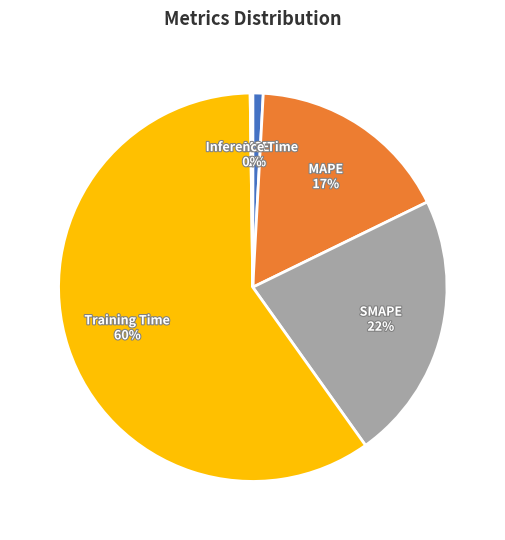

Is there a majority slice in this chart?

Yes